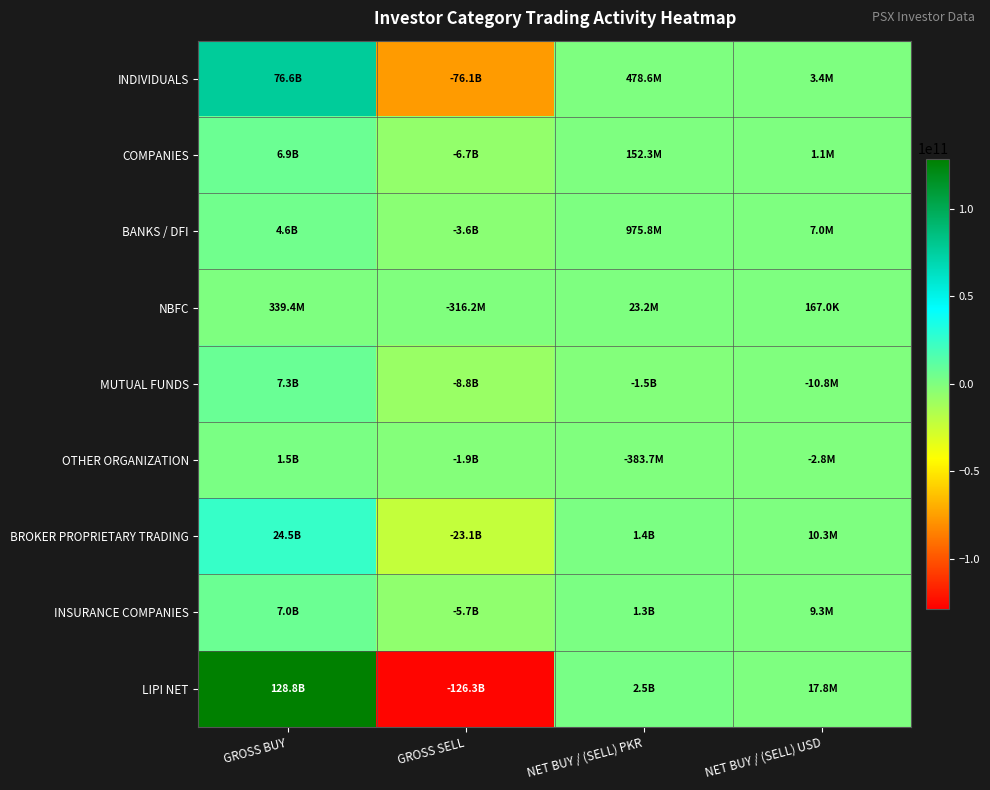

Which series has the largest total across all categories?

LIPI NET